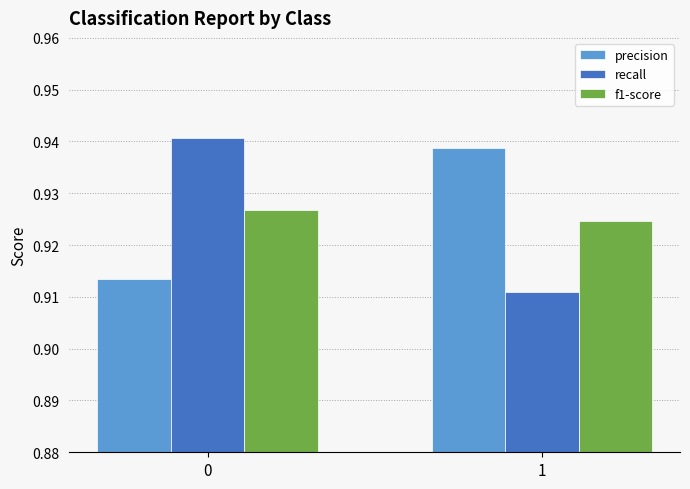

The value of precision at 1 is 1.2. True or false?

False